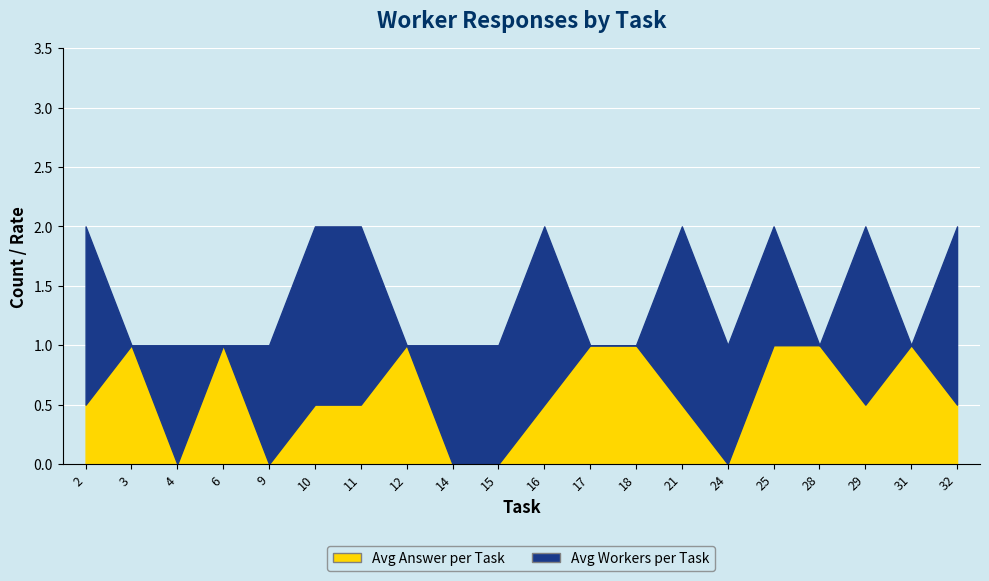

How many Avg Answer per Task values are between 0 and 1?

20